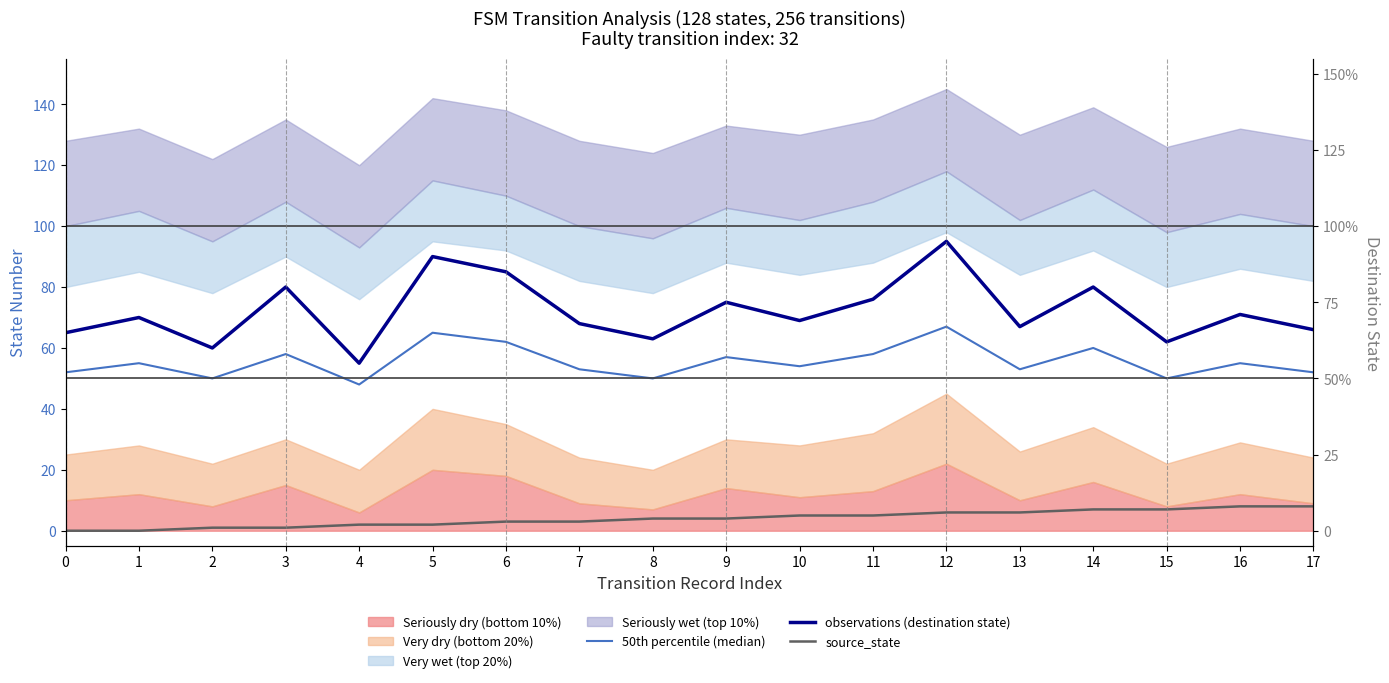

What is the maximum value shown in the chart?

95